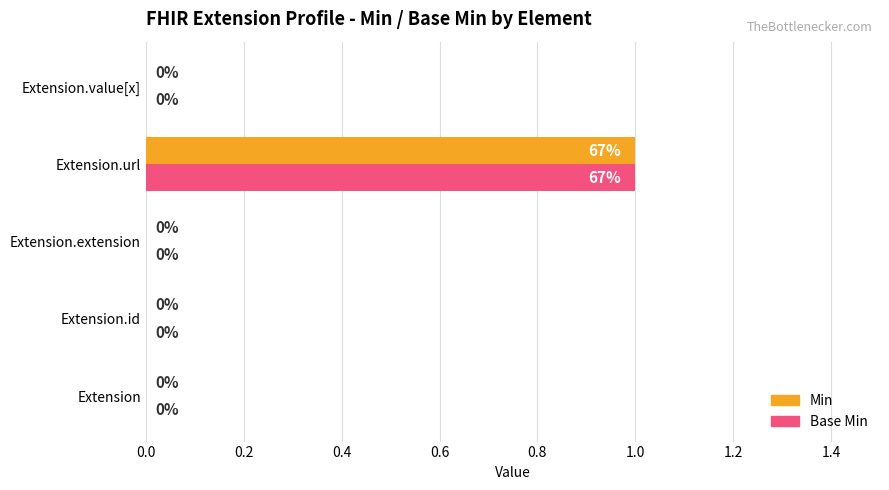

At which category is the sum across all series the highest?

Extension.url